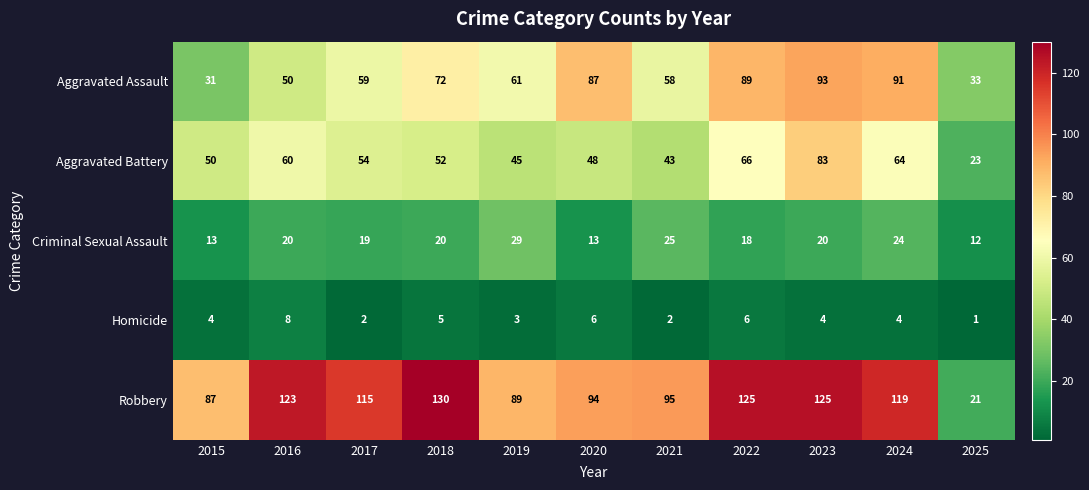

Rank the series at 2025 from lowest to highest value.

Homicide, Criminal Sexual Assault, Robbery, Aggravated Battery, Aggravated Assault